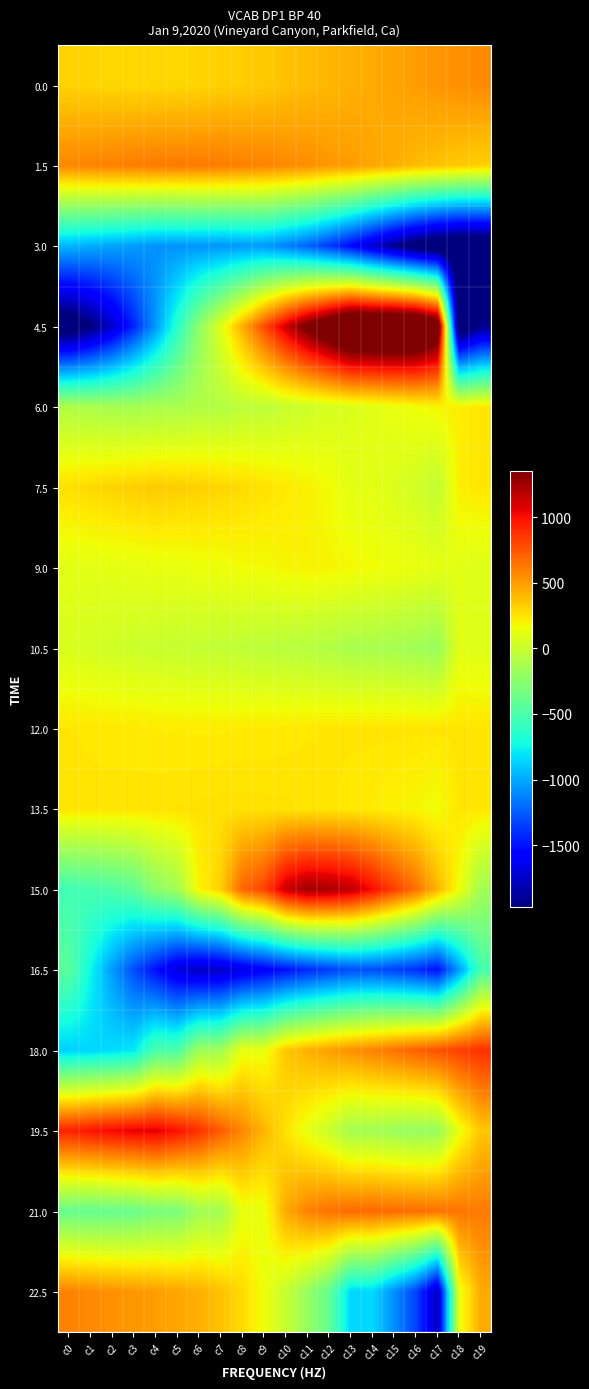

What is the maximum value shown in the chart?

1946